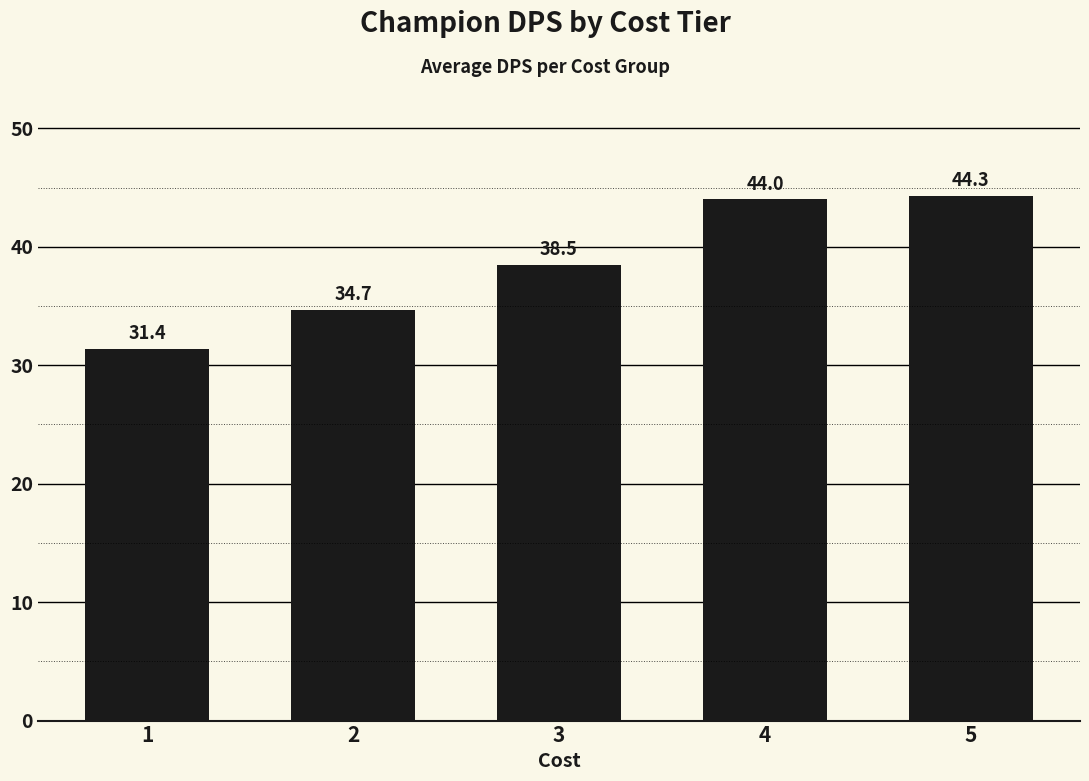

What is the value of the 1st bar from the left?

31.4